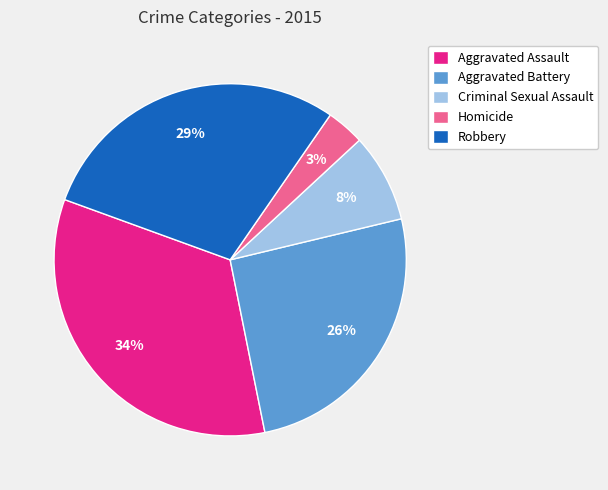

Which slice is the largest?

Aggravated Assault